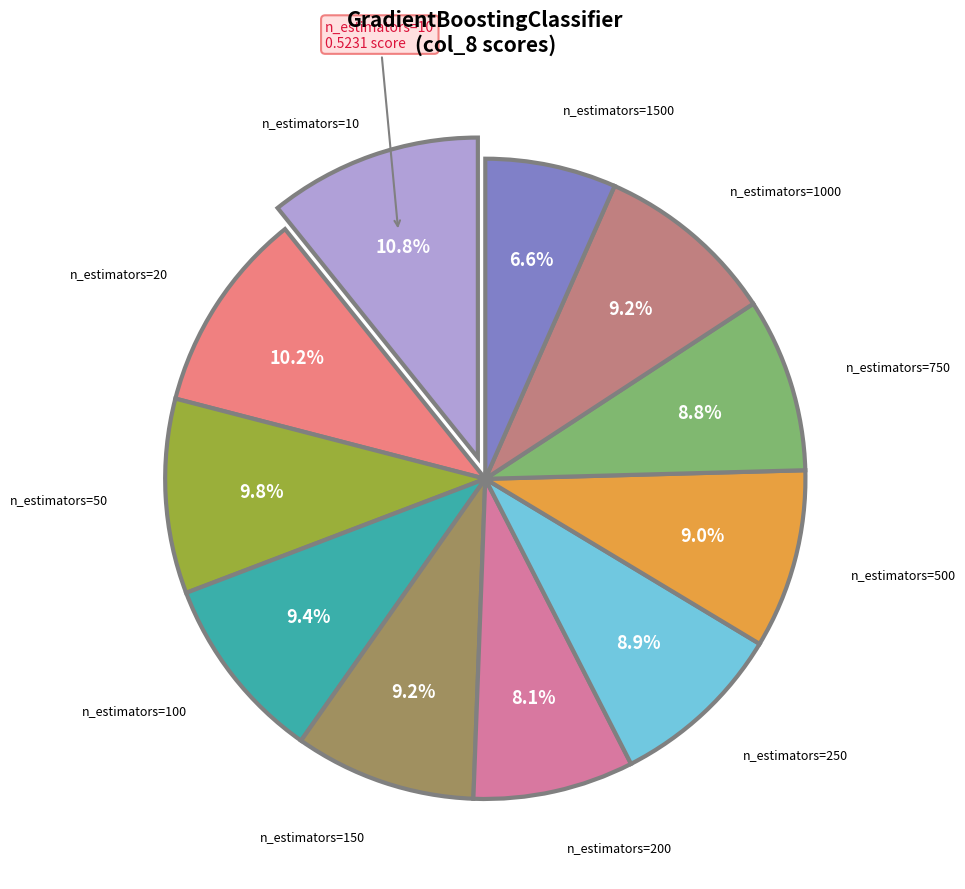

Does any single category account for the majority?

No